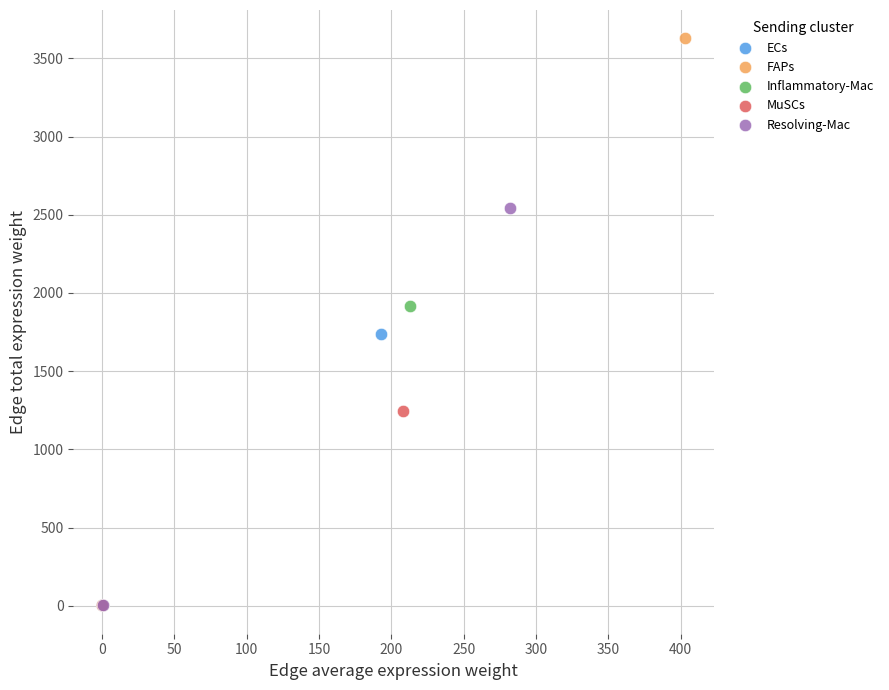

Which series contains the highest Y value?

FAPs